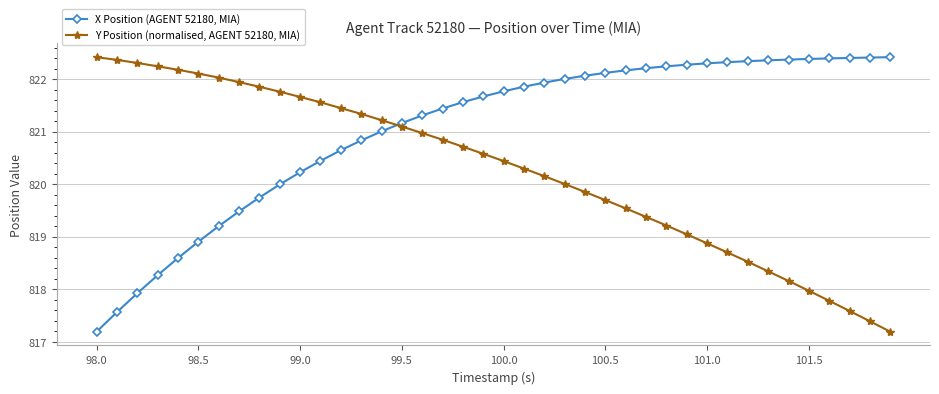

Rank the series by their average value, from lowest to highest.

Y Position (normalised, AGENT 52180, MIA), X Position (AGENT 52180, MIA)